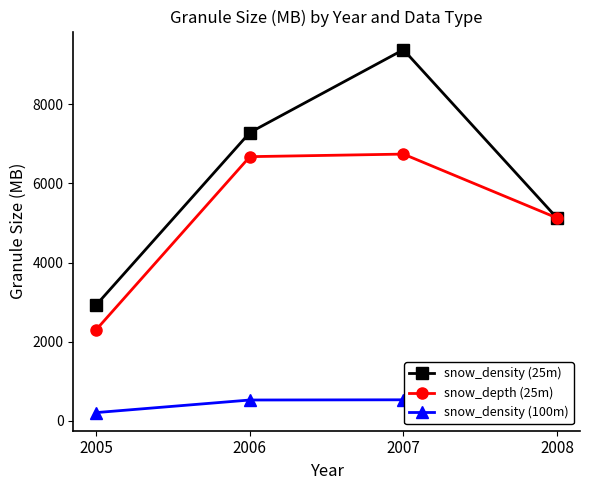

True or false: snow_density (100m) and snow_depth (25m) intersect in this chart.

False